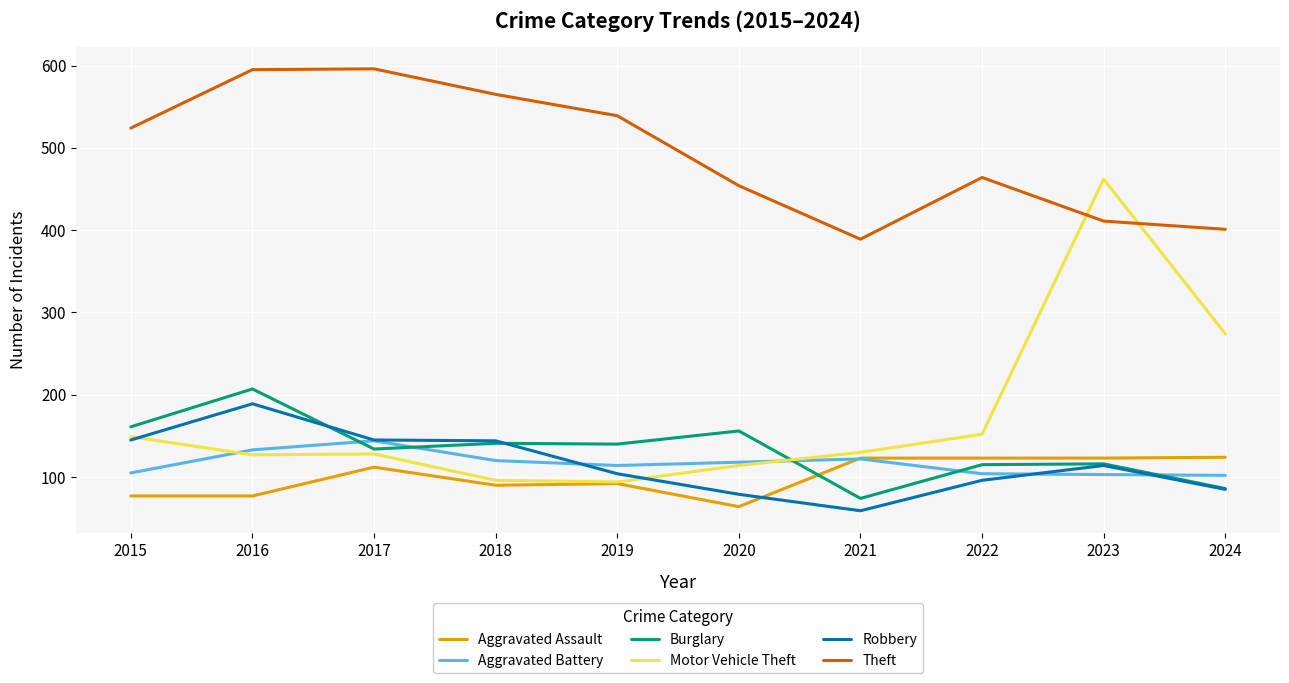

Is the value of Aggravated Battery at 2015 greater than the value of Aggravated Assault at 2023?

No